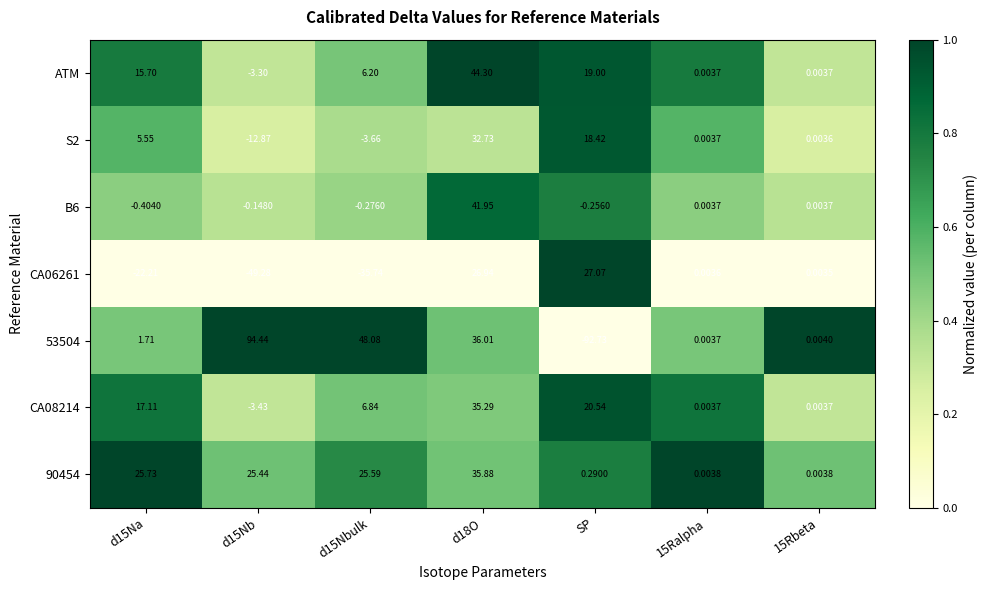

Which label corresponds to the smallest value in the chart?

SP